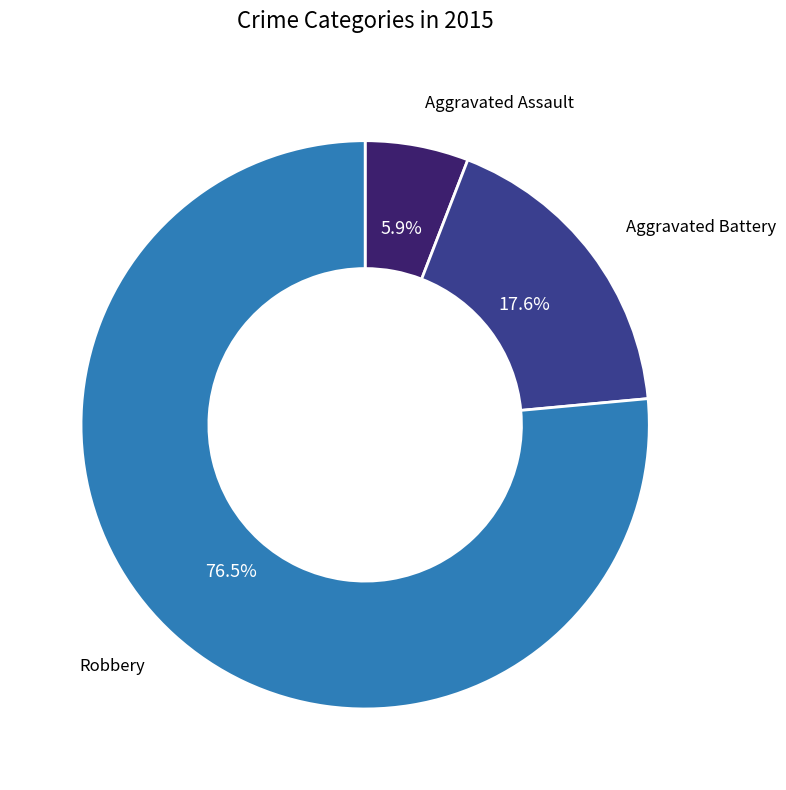

How many segments does this pie chart have?

3